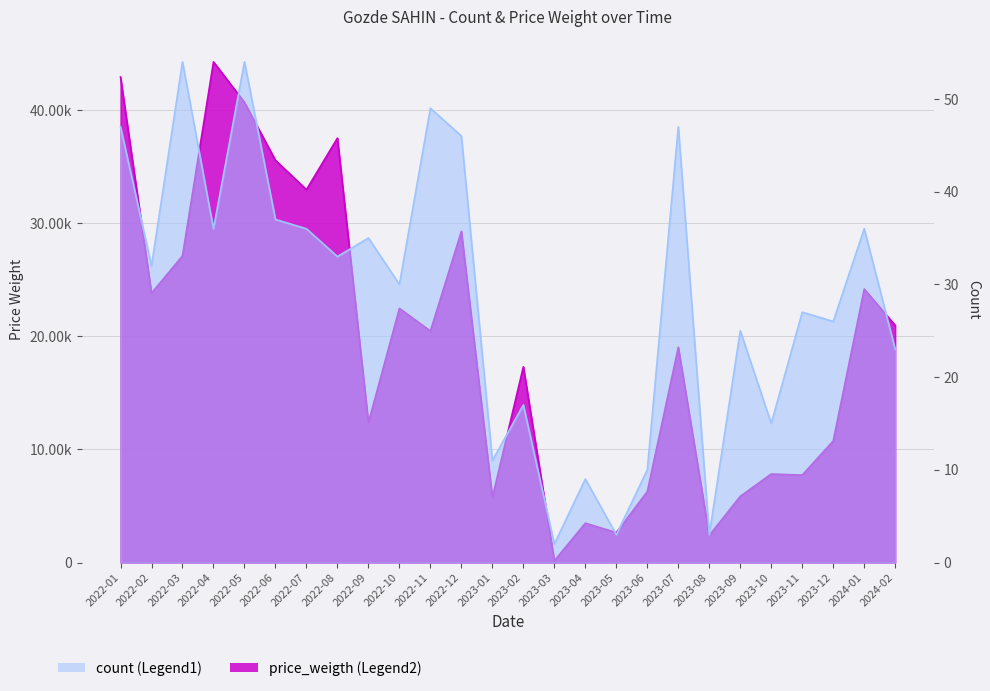

Reading right to left, extract all data points from this chart.

count: 23.0	36.0	26.0	27.0	15.0	25.0	3.0	47.0	10.0	3.0	9.0	2.0	17.0	11.0	46.0	49.0	30.0	35.0	33.0	36.0	37.0	54.0	36.0	54.0	32.0	47.0
price_weigth: 20959.5	24180.6	10750.5	7731.9	7825.4	5855.6	2393.9	19034.9	6273.5	2643.6	3481.0	154.0	17306.4	5748.0	29277.7	20467.9	22466.5	12373.3	37525.4	32969.7	35560.6	40687.2	44265.8	27114.7	23817.0	42928.9